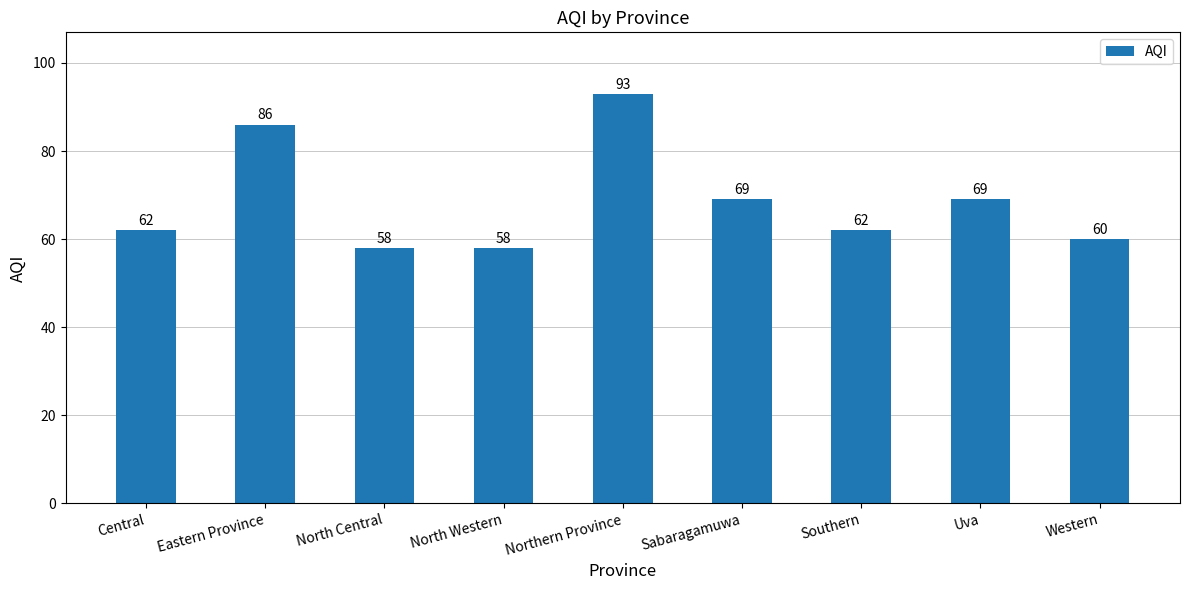

Is it true that the value at North Western is 58?

True